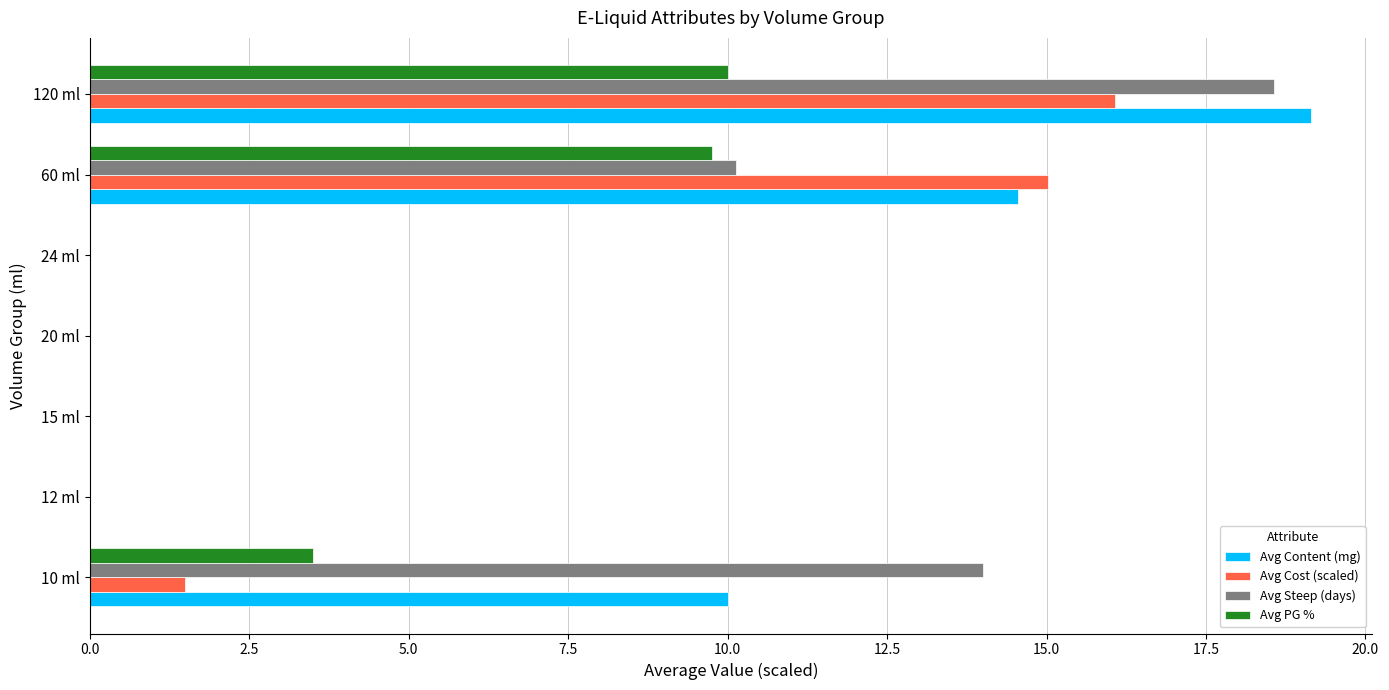

Is the value of Avg Cost (scaled) at 120 ml greater than the value of Avg Steep (days) at 10 ml?

Yes